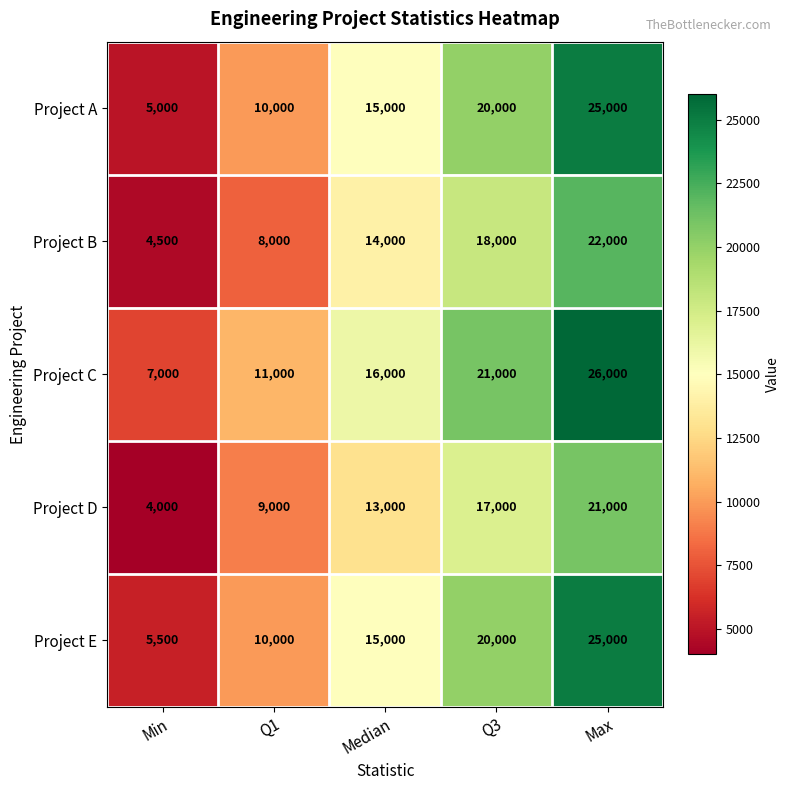

What is the difference between the maximum and minimum values in the Project C series?

19000